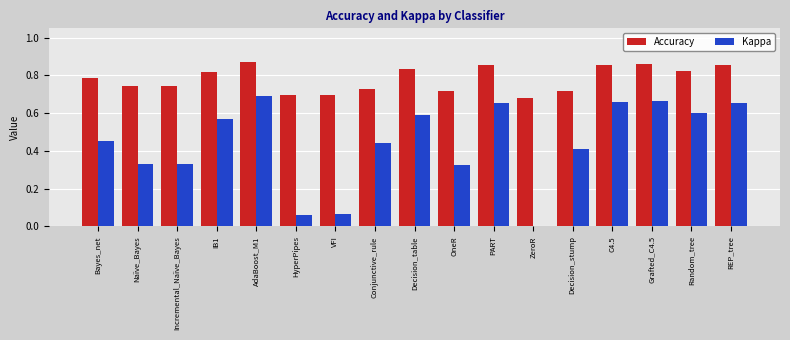

Is the value of Kappa at Naïve_Bayes greater than the value of Accuracy at PART?

No